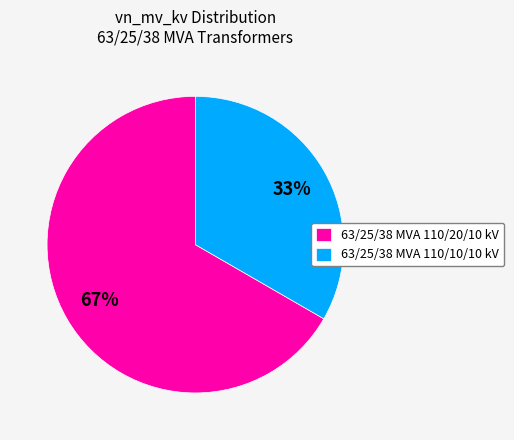

Which slice is the smallest?

63/25/38 MVA 110/10/10 kV